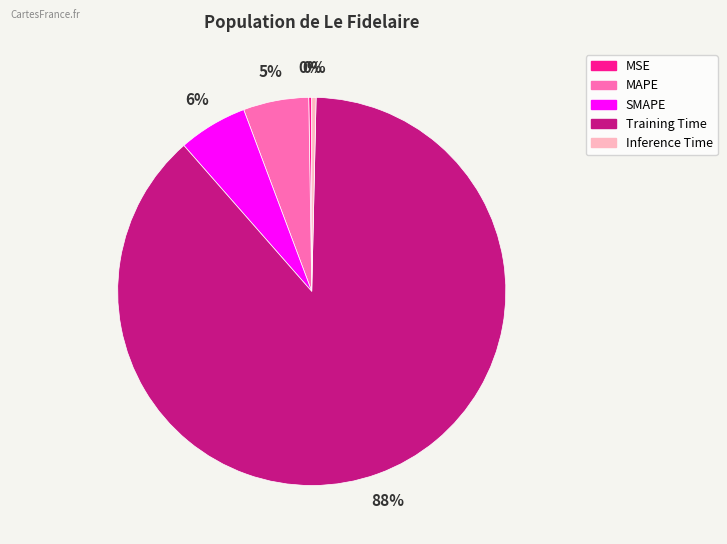

Does Training Time represent more than half of the total?

Yes